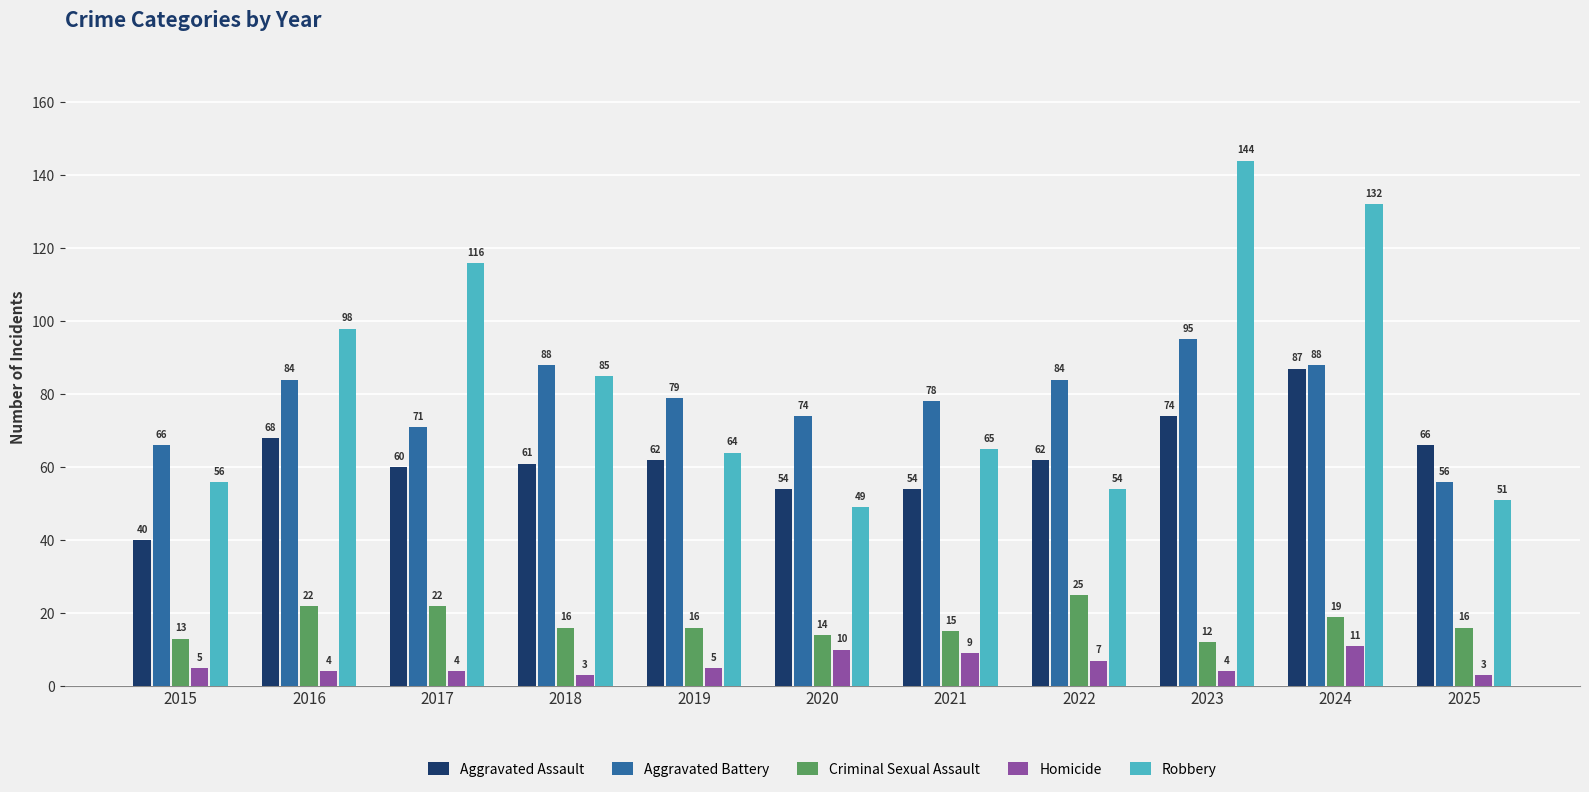

At which label does Aggravated Assault reach its peak?

2024